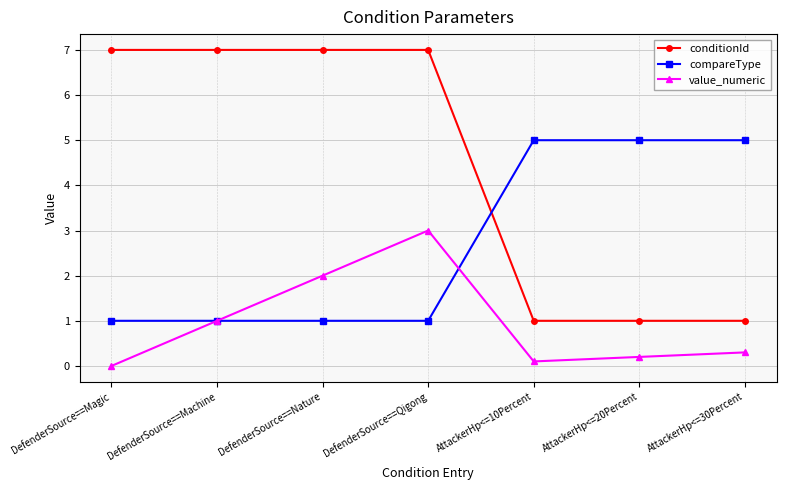

List the series in order of their overall mean, lowest first.

value_numeric, compareType, conditionId